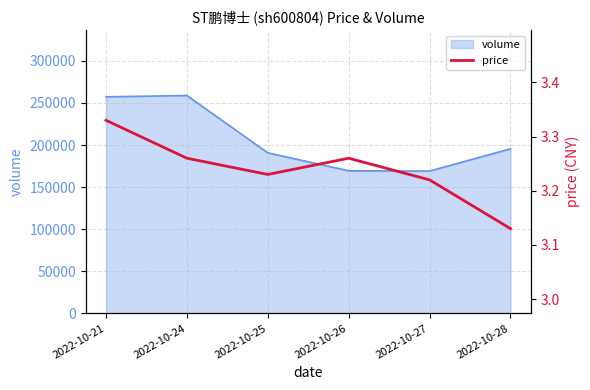

What is the highest value of the volume series?

258824